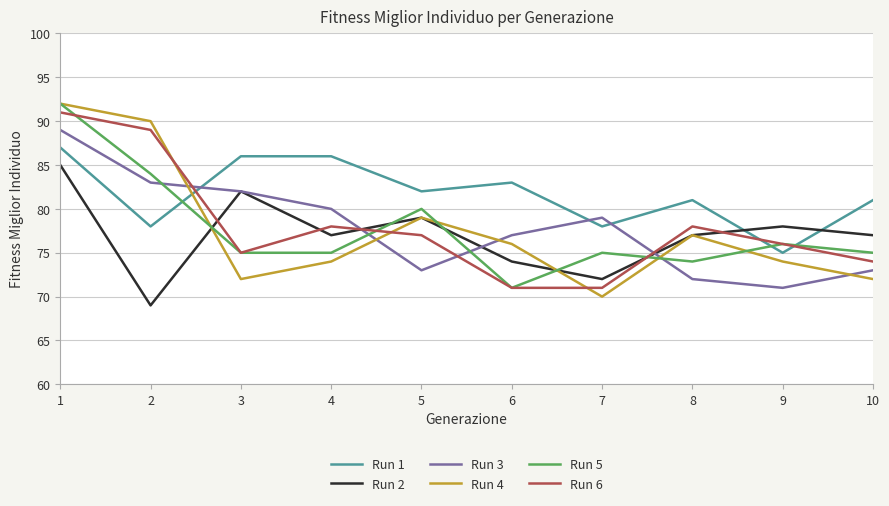

True or false: Run 3 has a value of 18 at 2.

False